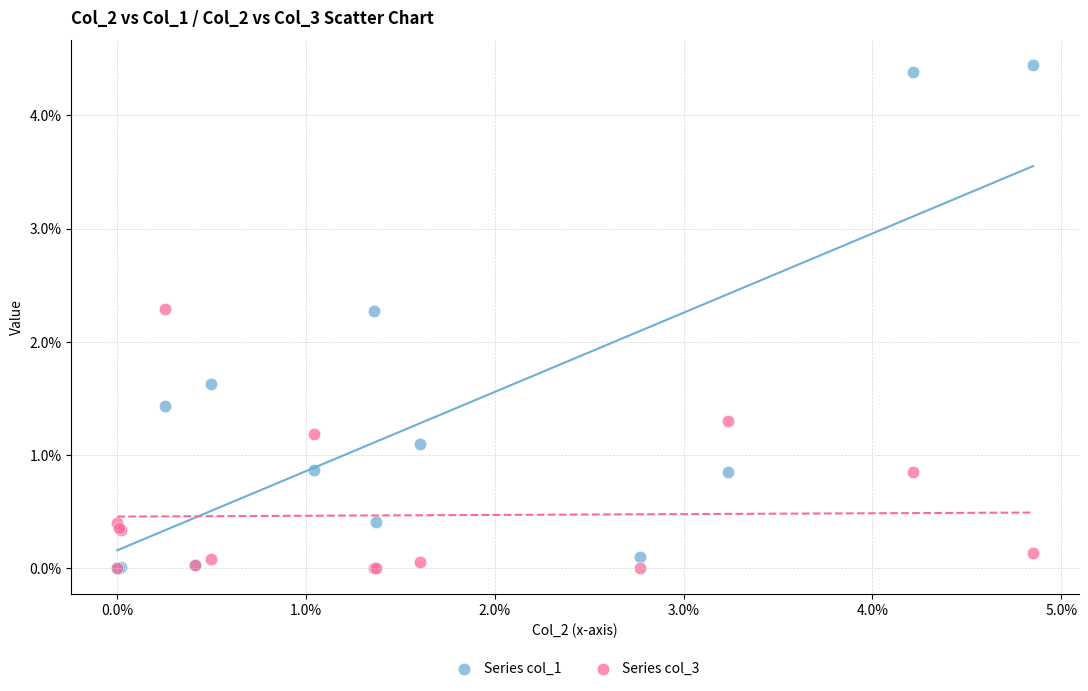

What are all the series names shown in the legend?

Series col_1, Series col_3